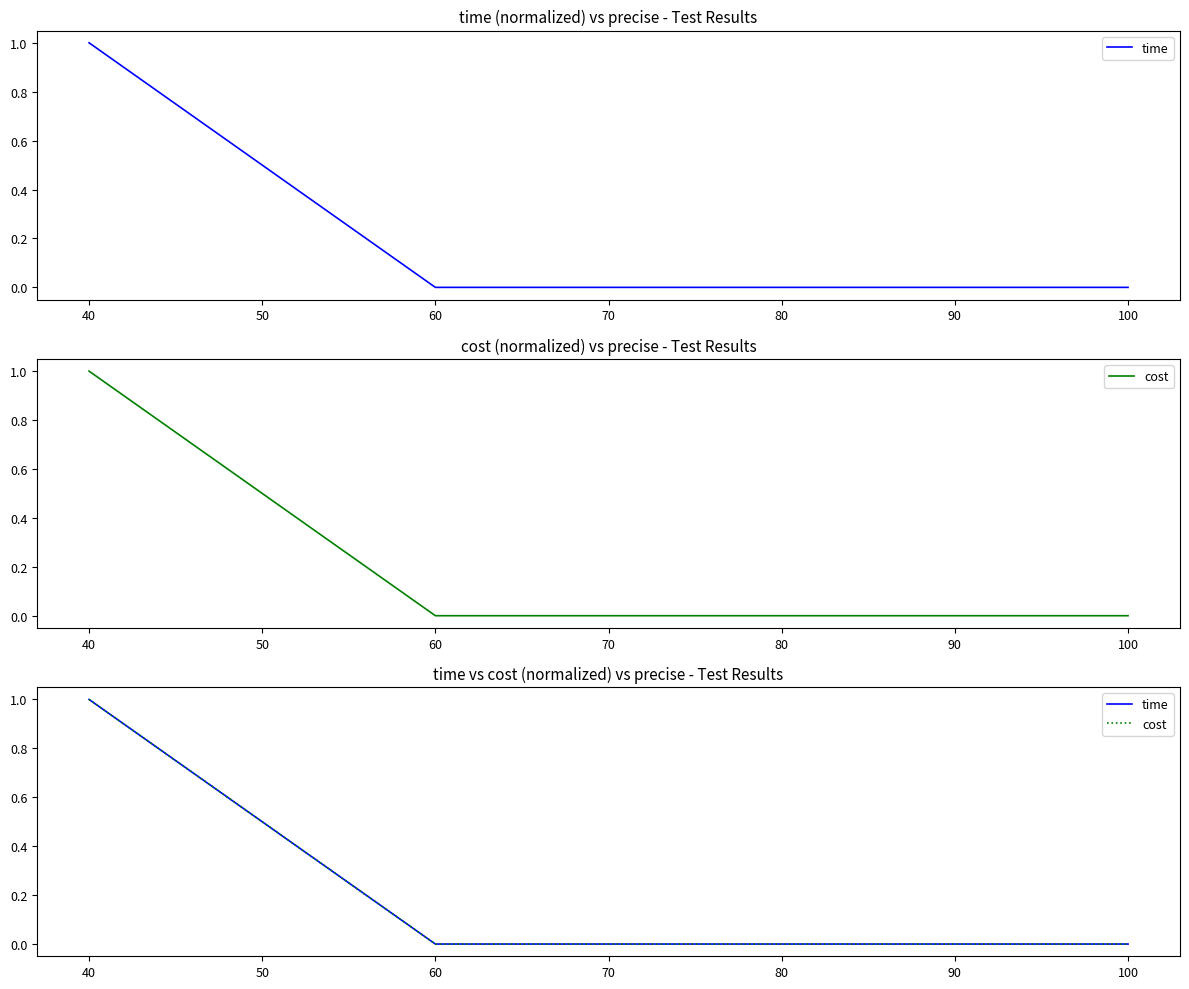

True or false: cost and time cross at least once.

False